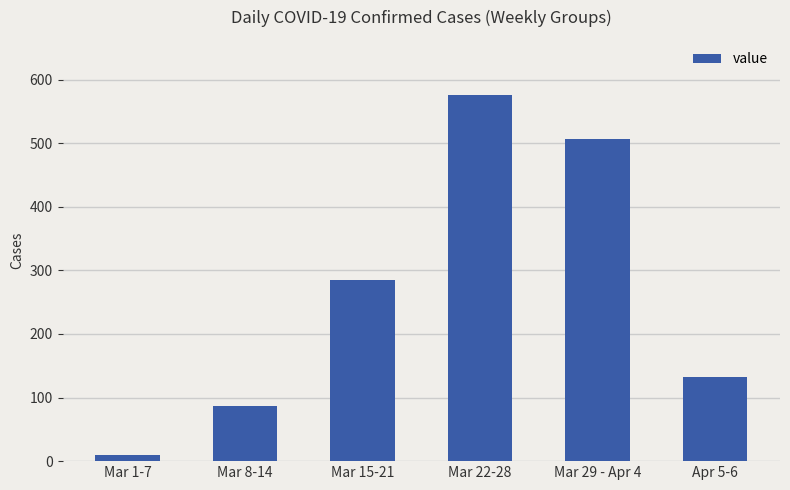

What is the change in value from Mar 1-7 to Apr 5-6?

+122